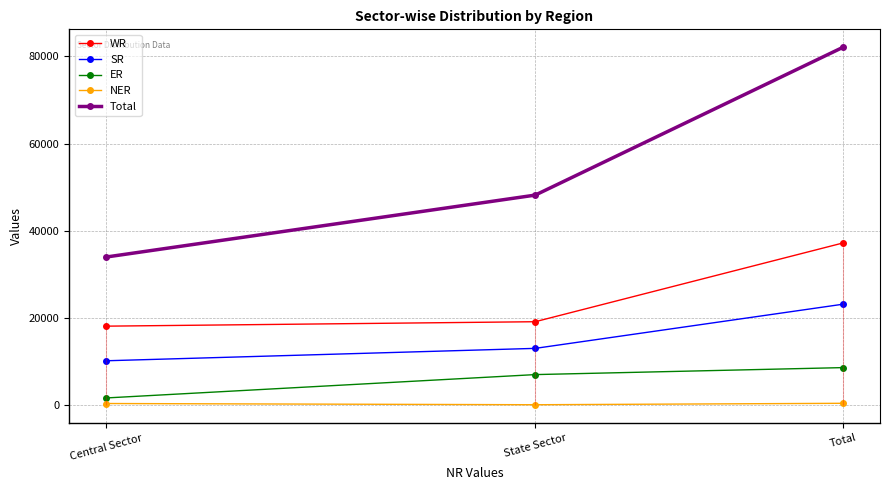

List the series in order of their peak value, lowest first.

NER, ER, SR, WR, Total